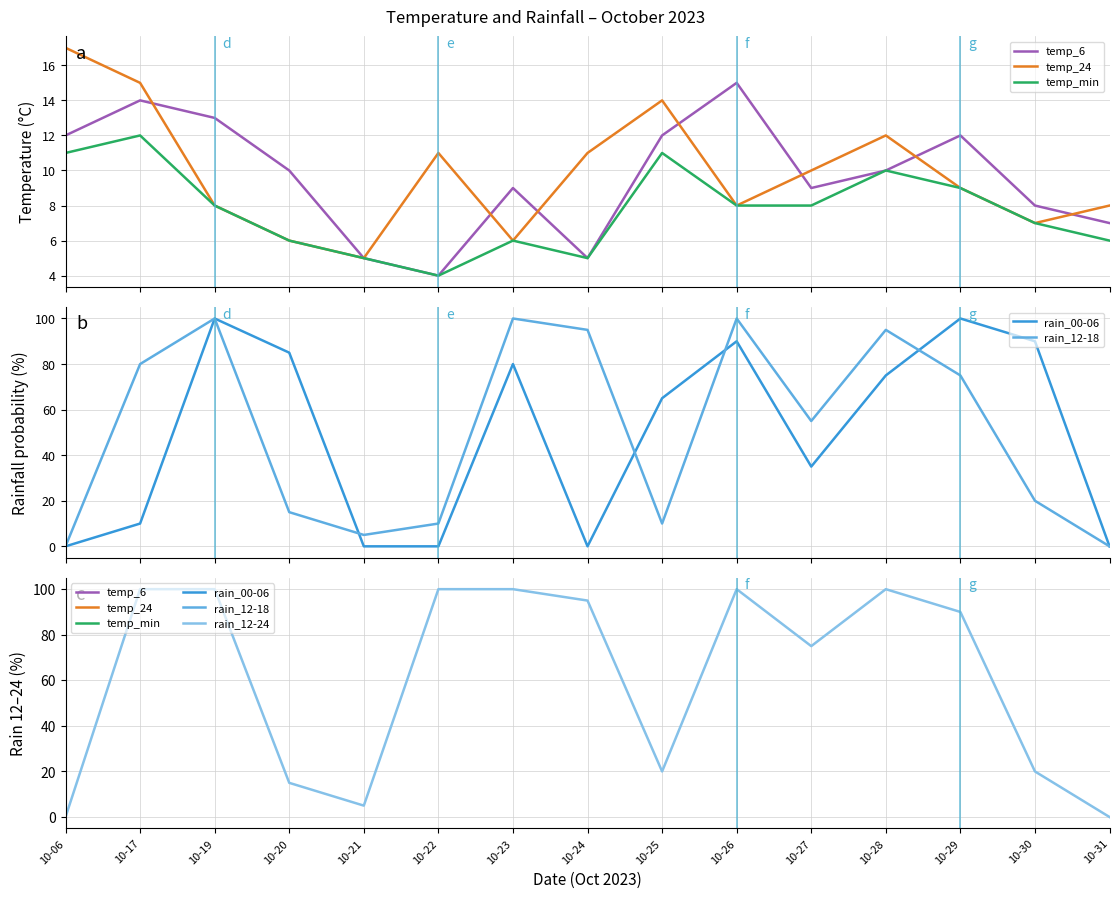

Where is temp_6 nearest to the value 9?

10-23